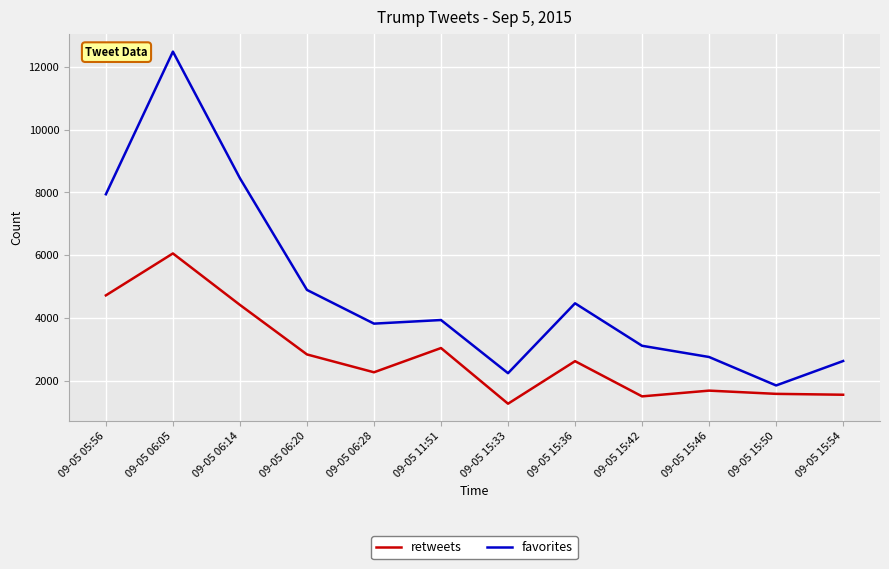

Rank the series at 09-05 15:36 from lowest to highest value.

retweets, favorites